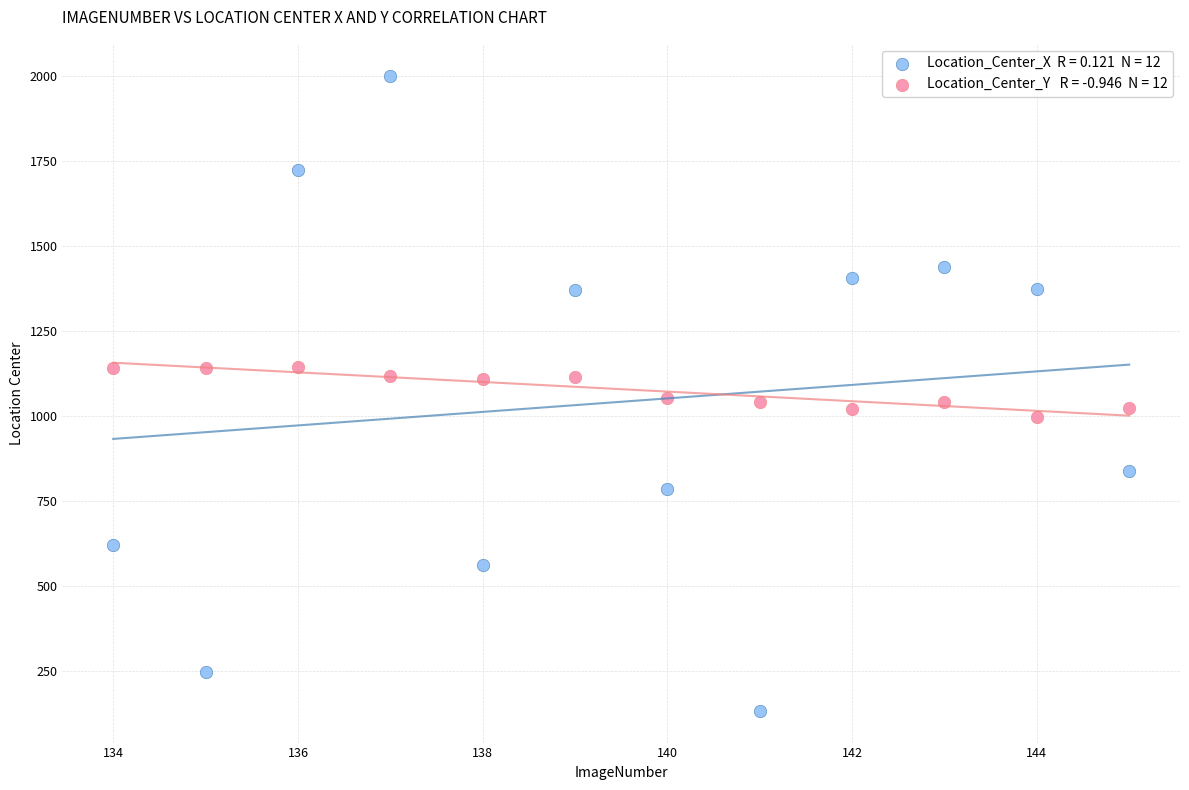

Across all data points, what is the range of Y values (max minus min)?

1870.6